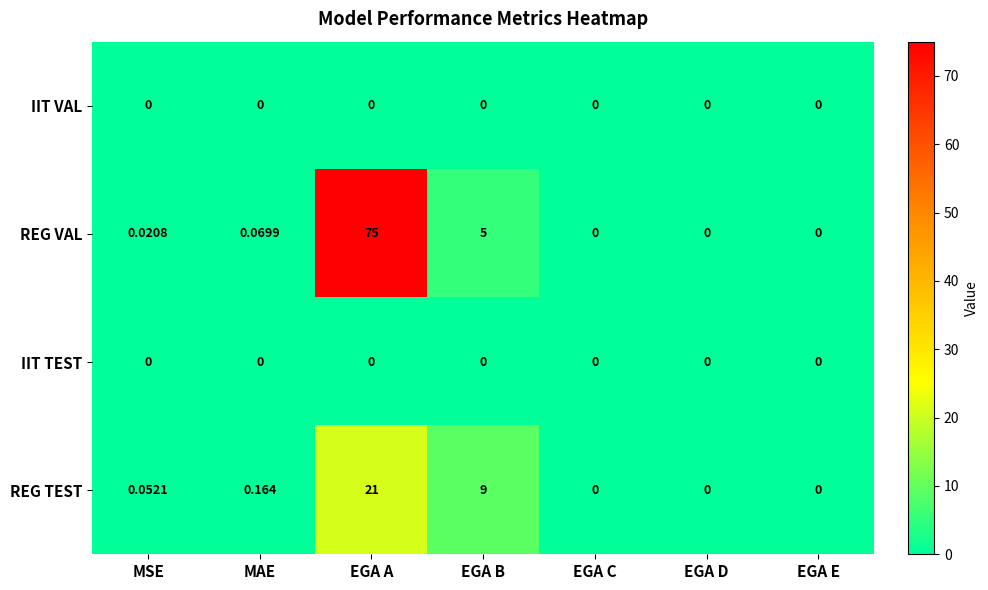

Which series has the largest total across all categories?

REG VAL